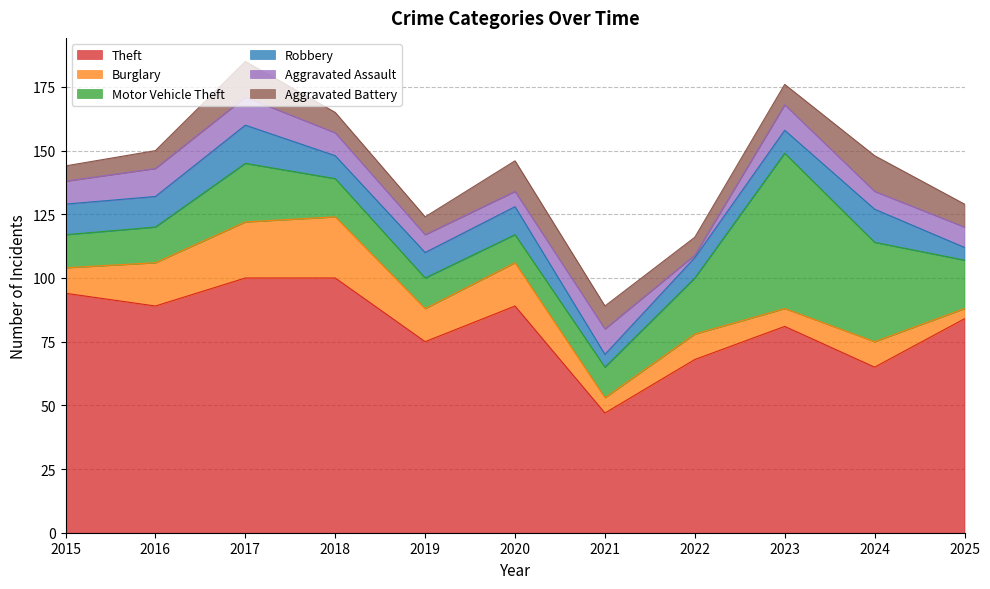

In Aggravated Assault, how many points are higher than both neighbors (excluding endpoints)?

2